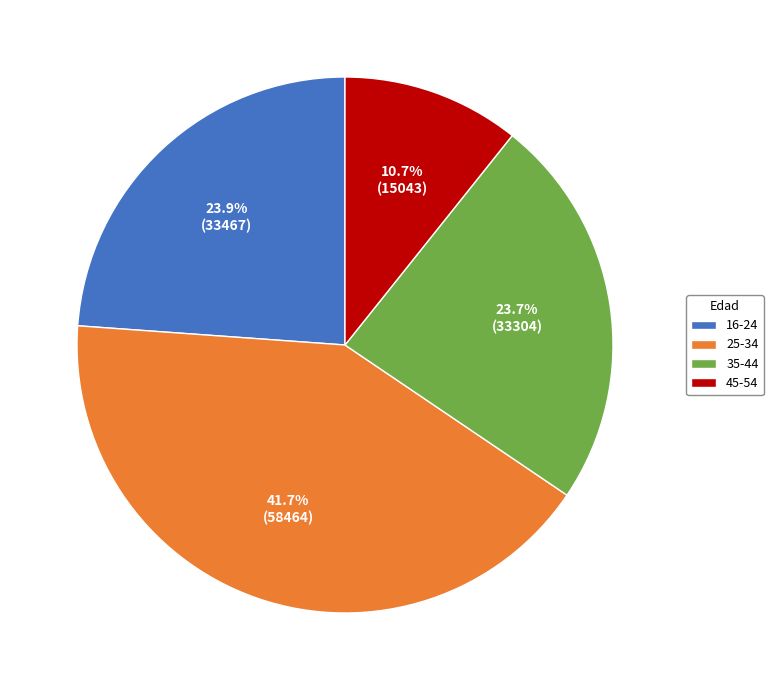

True or false: 25-34 accounts for 42% of the total.

True